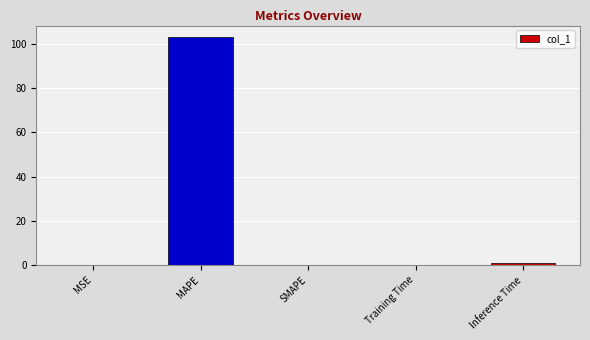

How many distinct data groups are displayed?

1